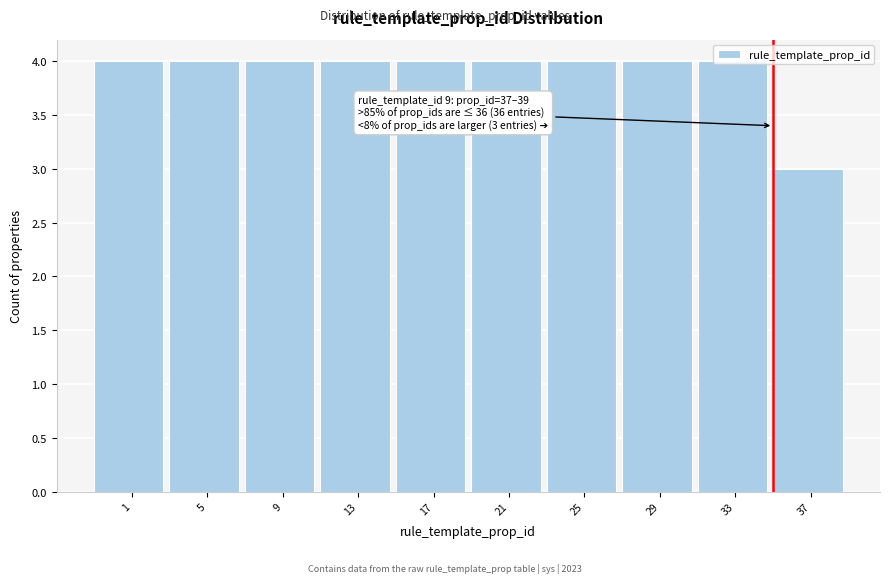

Which category has the lowest value across all series?

37